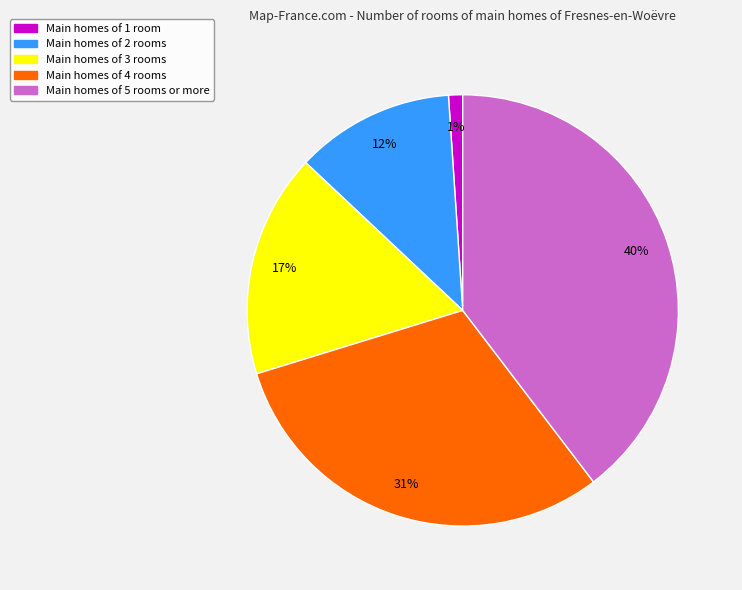

What is the ratio of the value at Main homes of 5 rooms or more to the value at Main homes of 3 rooms?

2.4